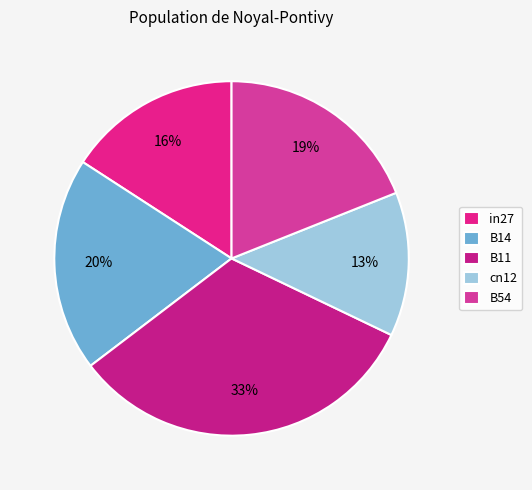

Is it true that B11 is 33% of the pie?

True